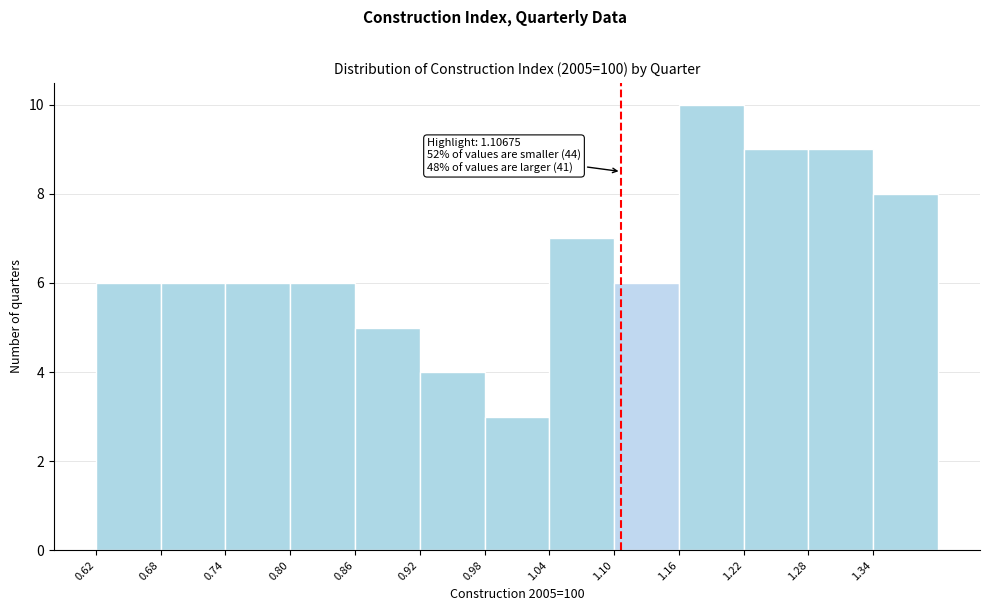

Which range on the x-axis has the tallest bar?

1.16 to 1.22